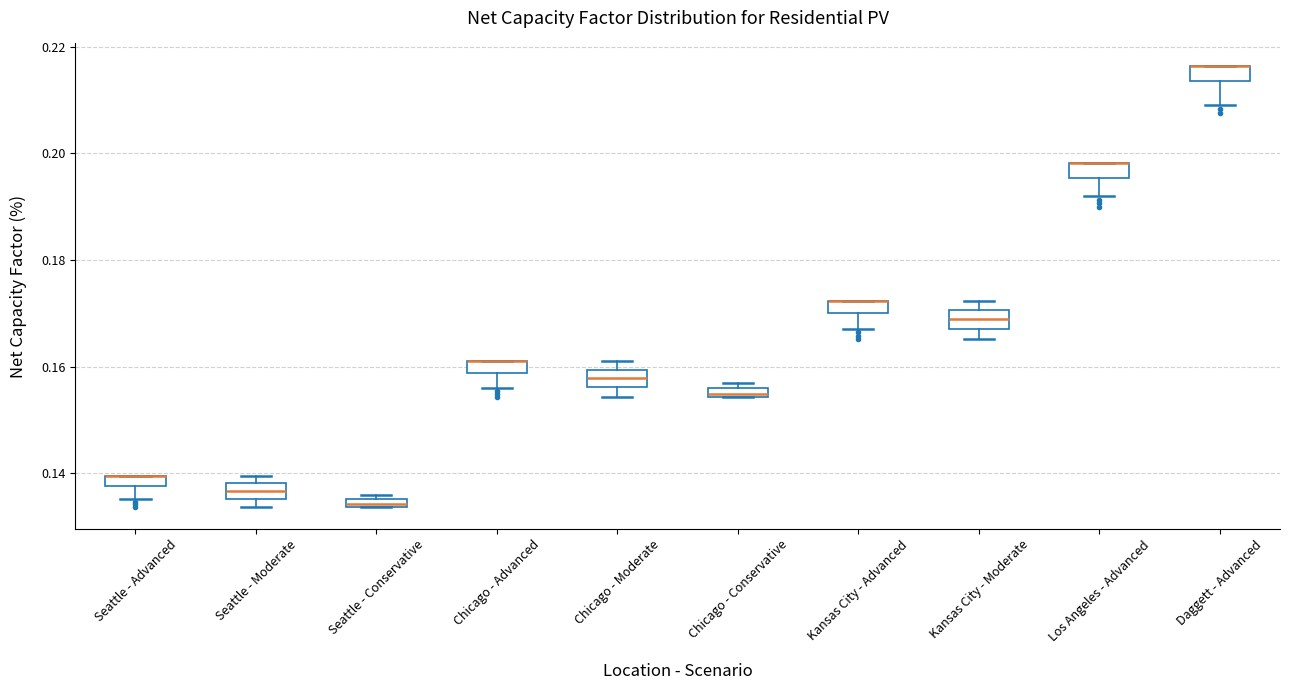

Where is the lower edge of the box for Kansas City - Moderate on the y-axis? The values are not printed on the chart, so give them approximately, as read against the axis.

0.168